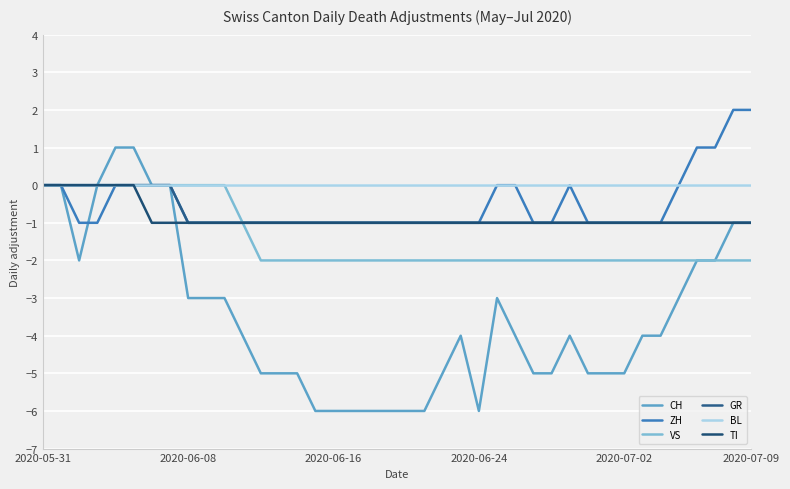

What is the label of the 30th point from the right?

10